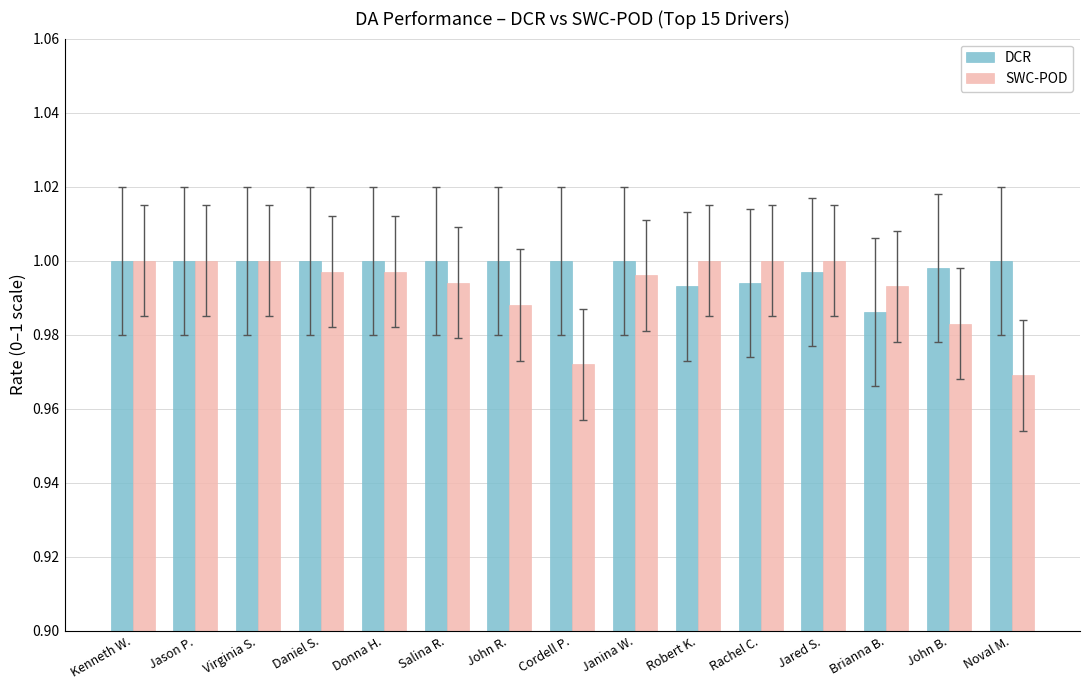

Which series has the largest range (max minus min)?

SWC-POD